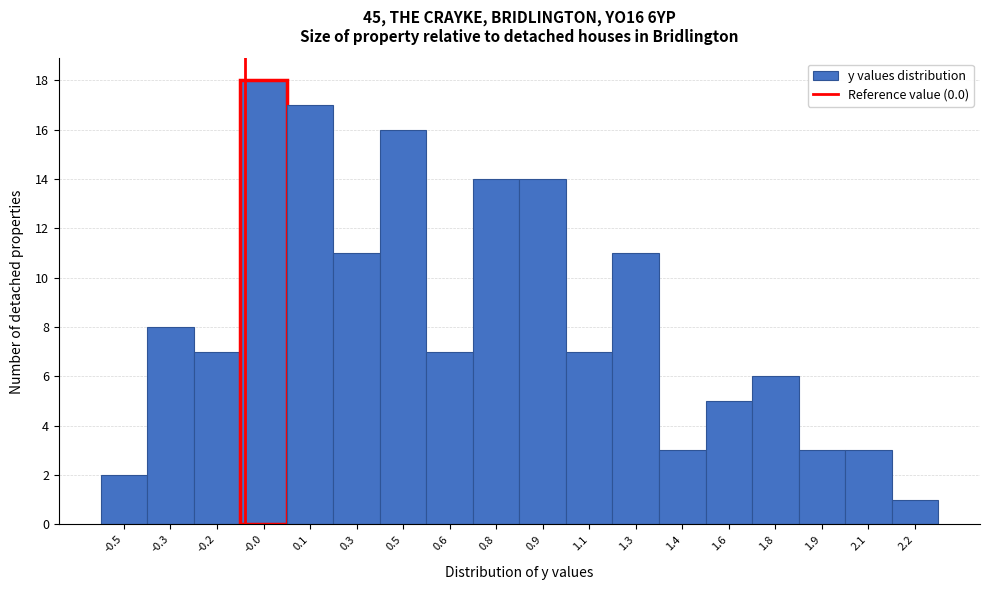

Reading right to left, list all the values displayed in this chart.

2.2=1	2.1=3	1.9=3	1.8=6	1.6=5	1.4=3	1.3=11	1.1=7	0.9=14	0.8=14	0.6=7	0.5=16	0.3=11	0.1=17	-0.0=18	-0.2=7	-0.3=8	-0.5=2